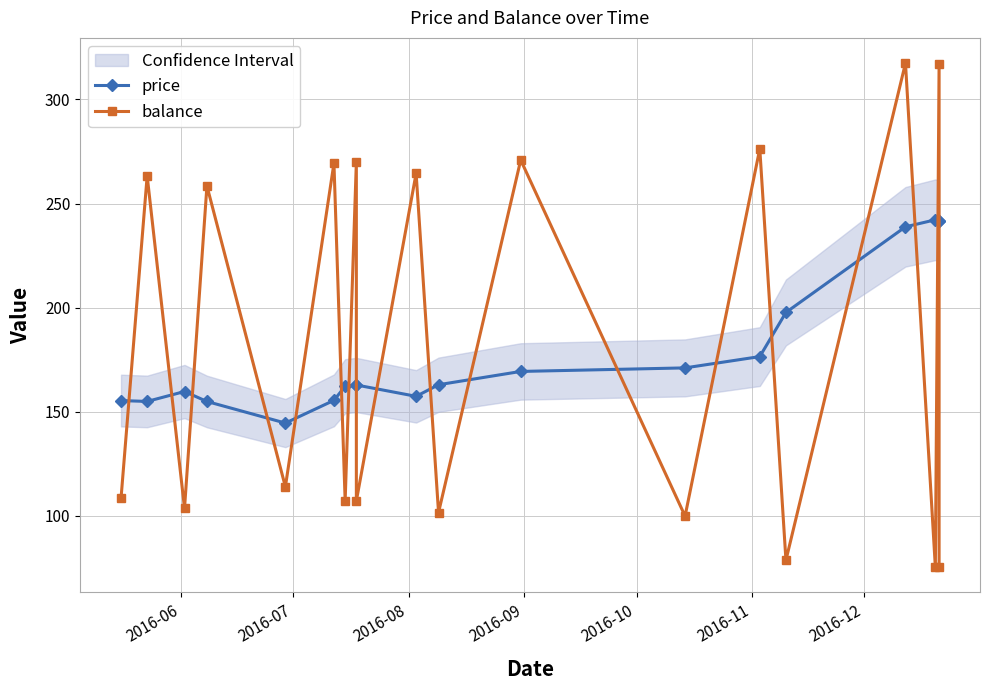

Rank the series by their average value, from highest to lowest.

balance, price